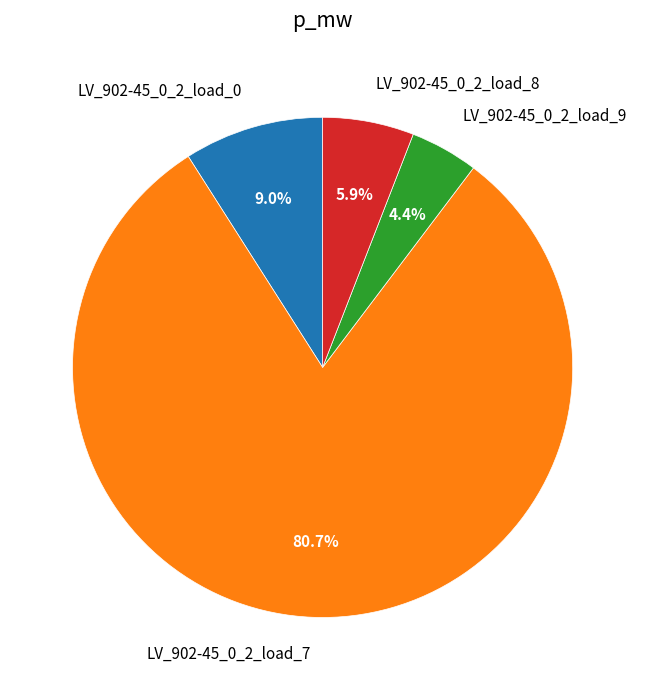

Do LV_902-45_0_2_load_8 and LV_902-45_0_2_load_9 together represent more than half of the pie?

No